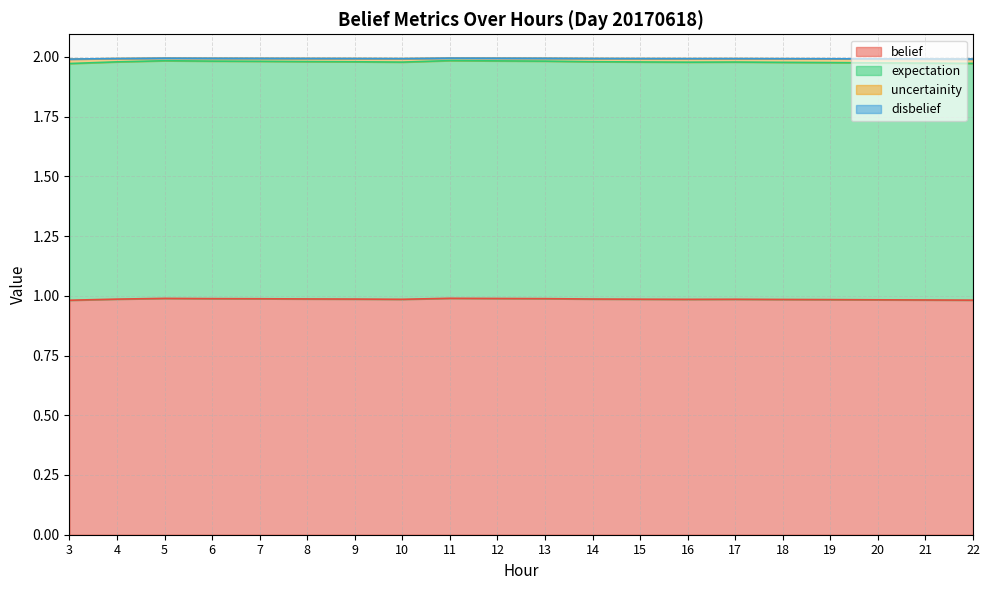

How many lines are shown in the chart?

4